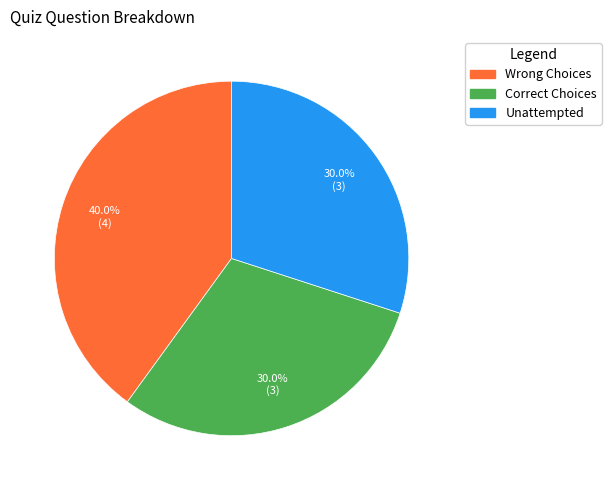

What is the largest slice in the pie chart?

Wrong Choices